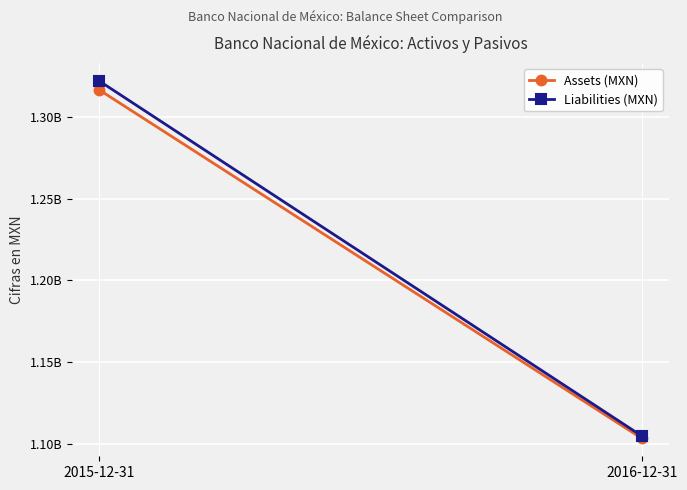

What is the label of the 1st point from the left?

2015-12-31